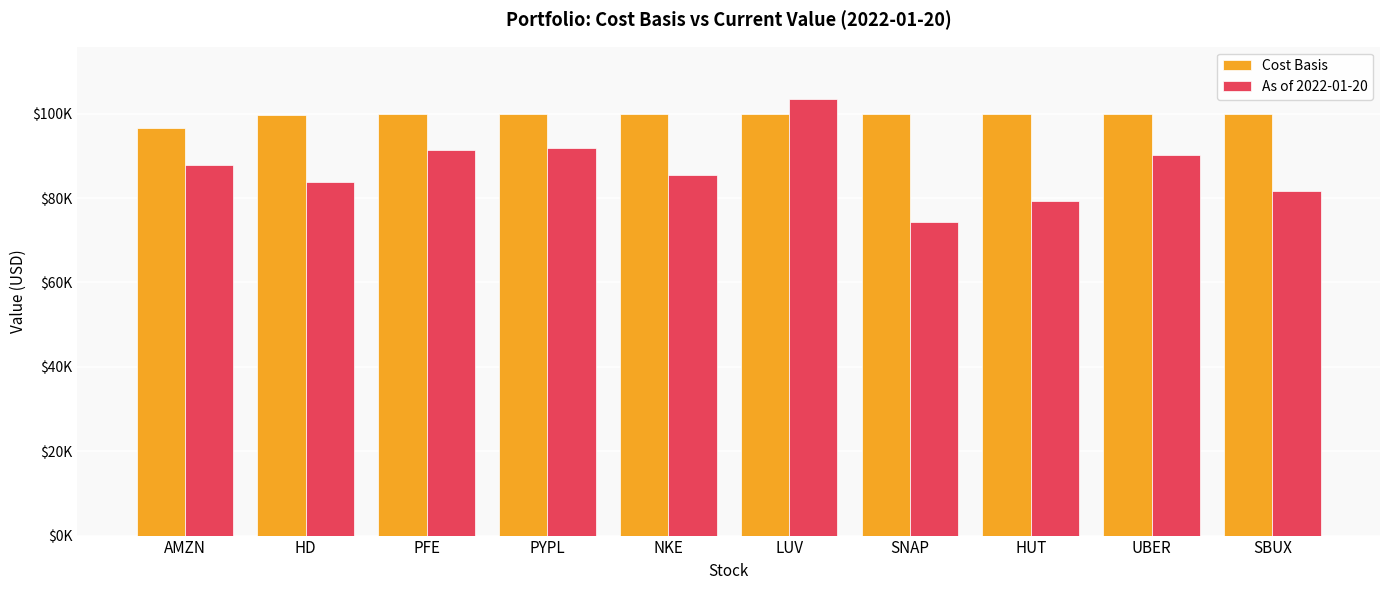

What position from the left is SNAP?

7